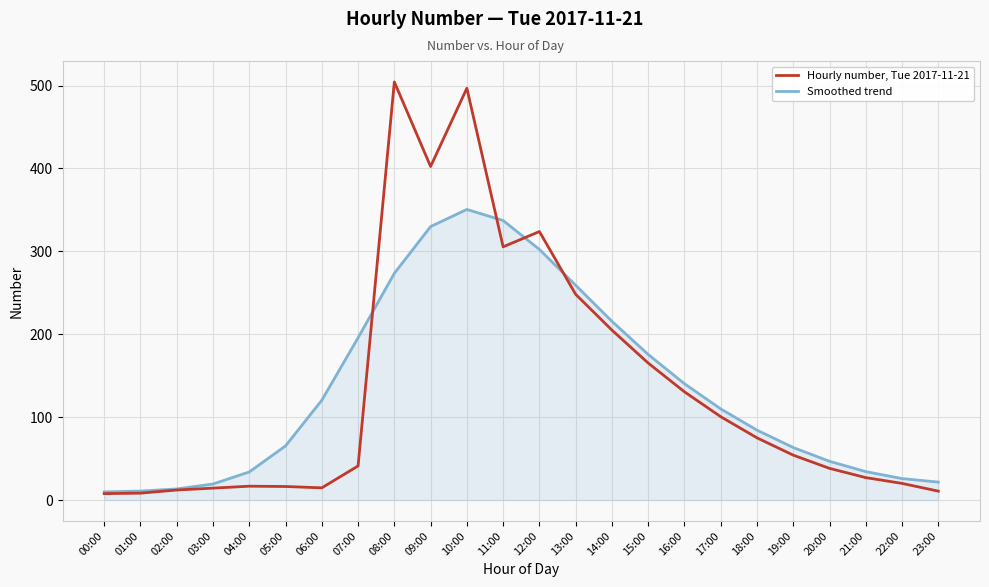

Is the value of Smoothed trend at 08:00 greater than the value of Hourly number, Tue 2017-11-21 at 05:00?

Yes